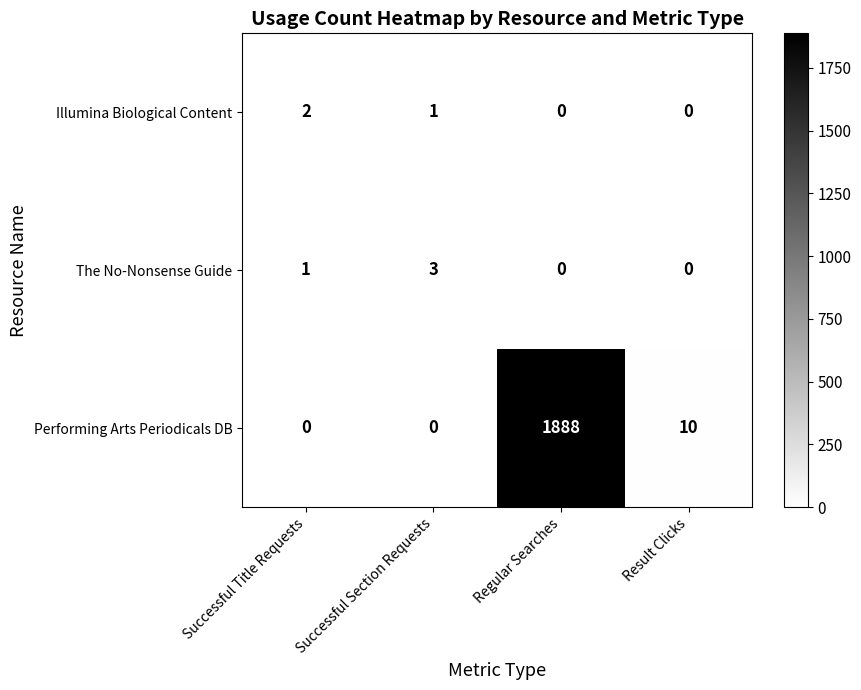

Between Successful Title Requests and Regular Searches, which series saw the biggest shift?

Performing Arts Periodicals DB